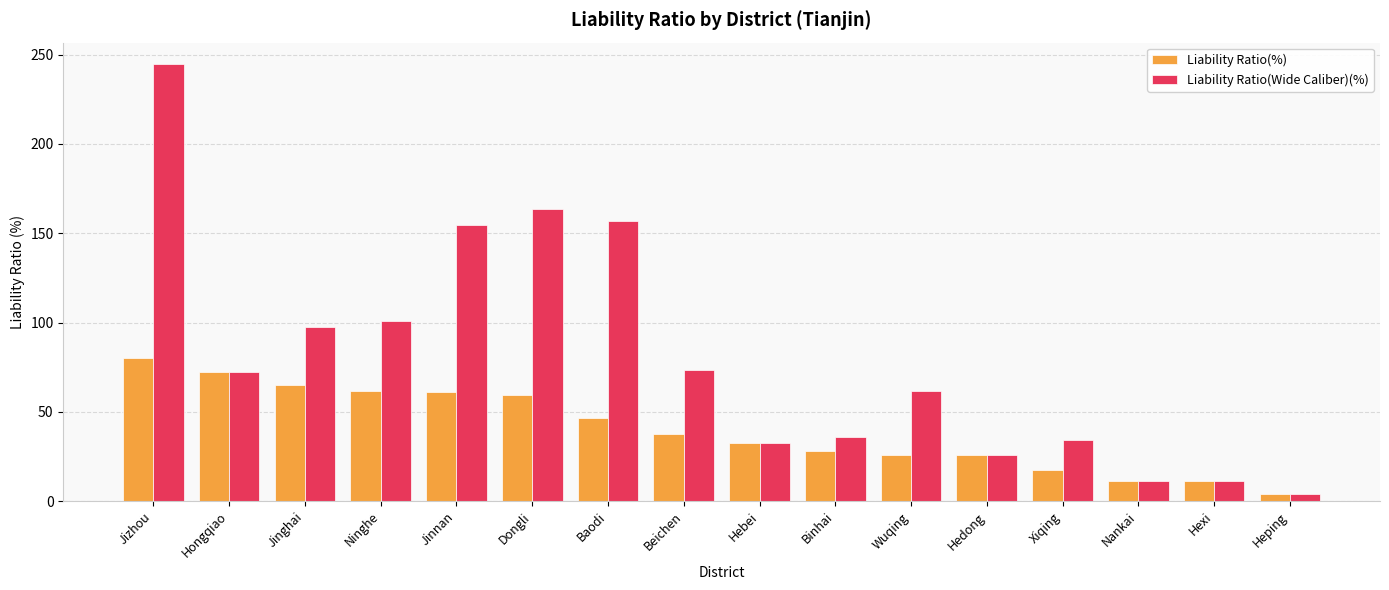

Between Ninghe and Wuqing, which series saw the biggest shift?

Liability Ratio(Wide Caliber)(%)